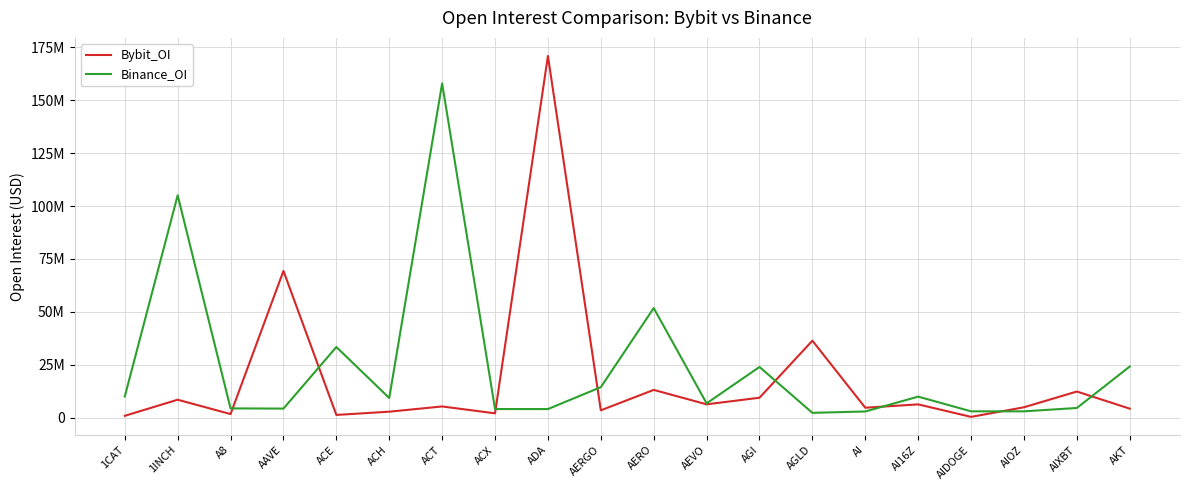

What is the difference between the Bybit_OI values at AEVO and AERO?

6819690